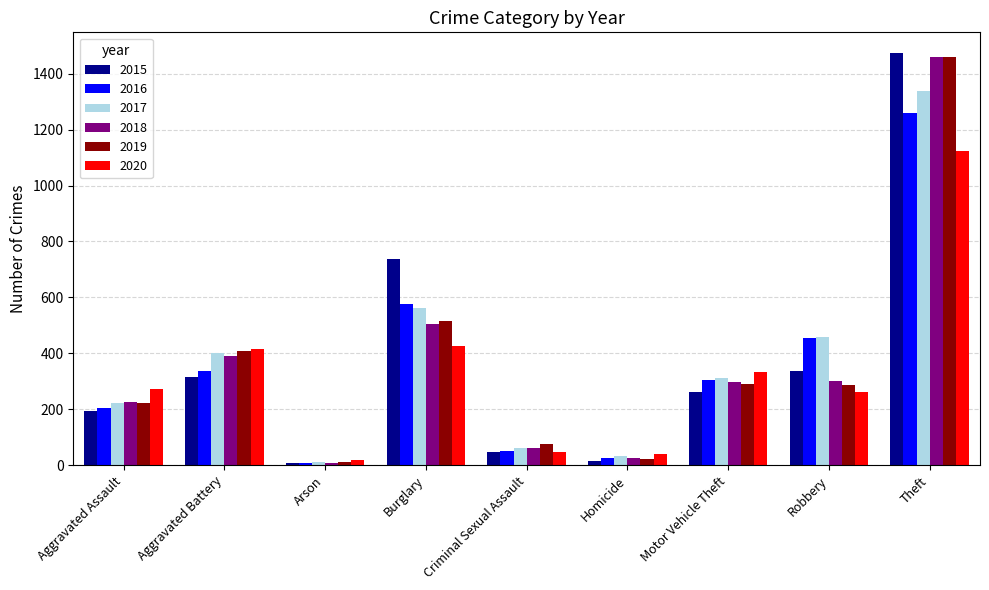

Which series has the widest spread of values?

2015